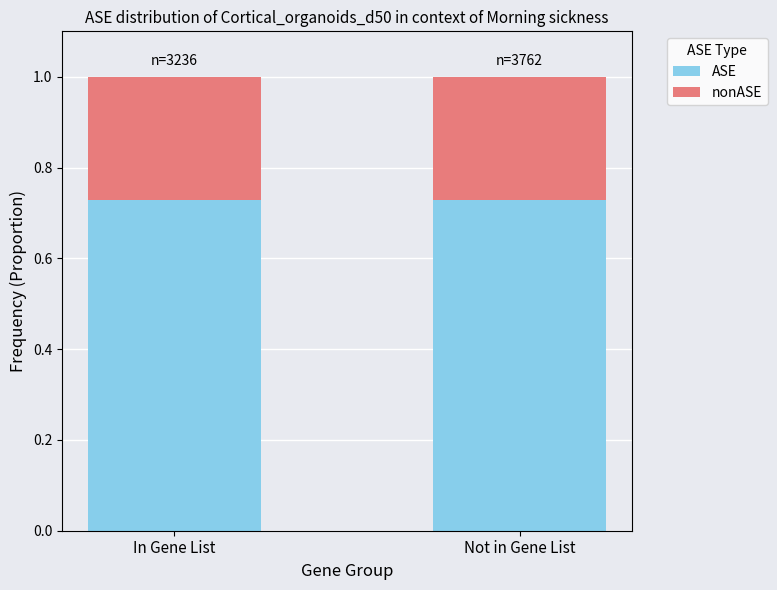

The value of ASE at In Gene List is 0.2. True or false?

False